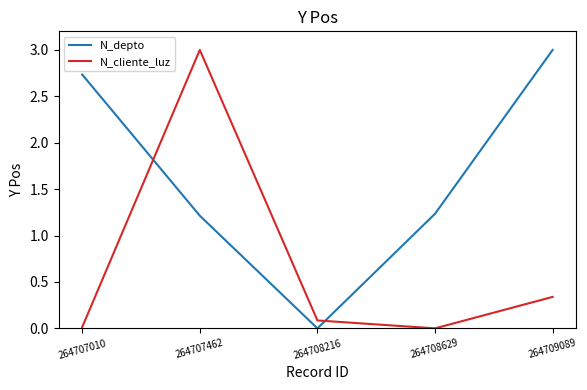

True or false: N_depto and N_cliente_luz intersect in this chart.

True